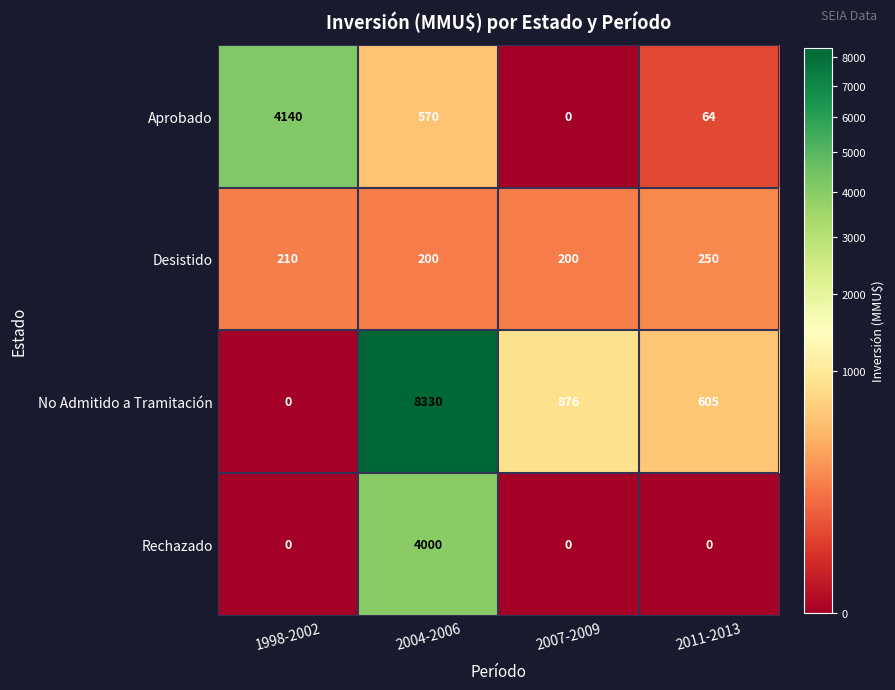

At which label does Aprobado reach its minimum?

2007-2009